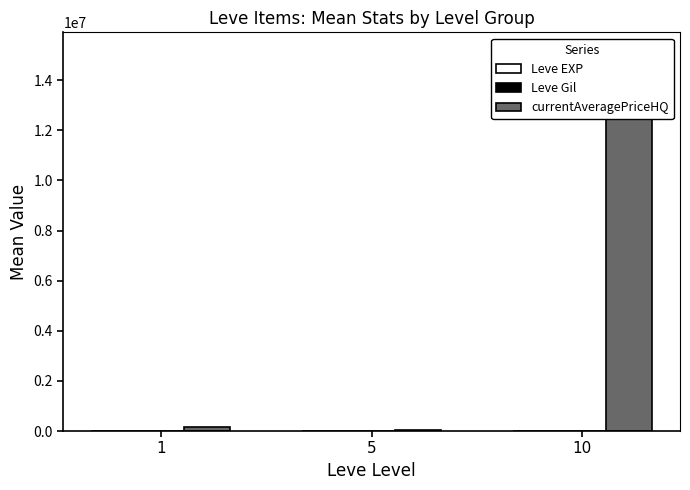

The value of Leve EXP at 1 is 1.3. True or false?

True